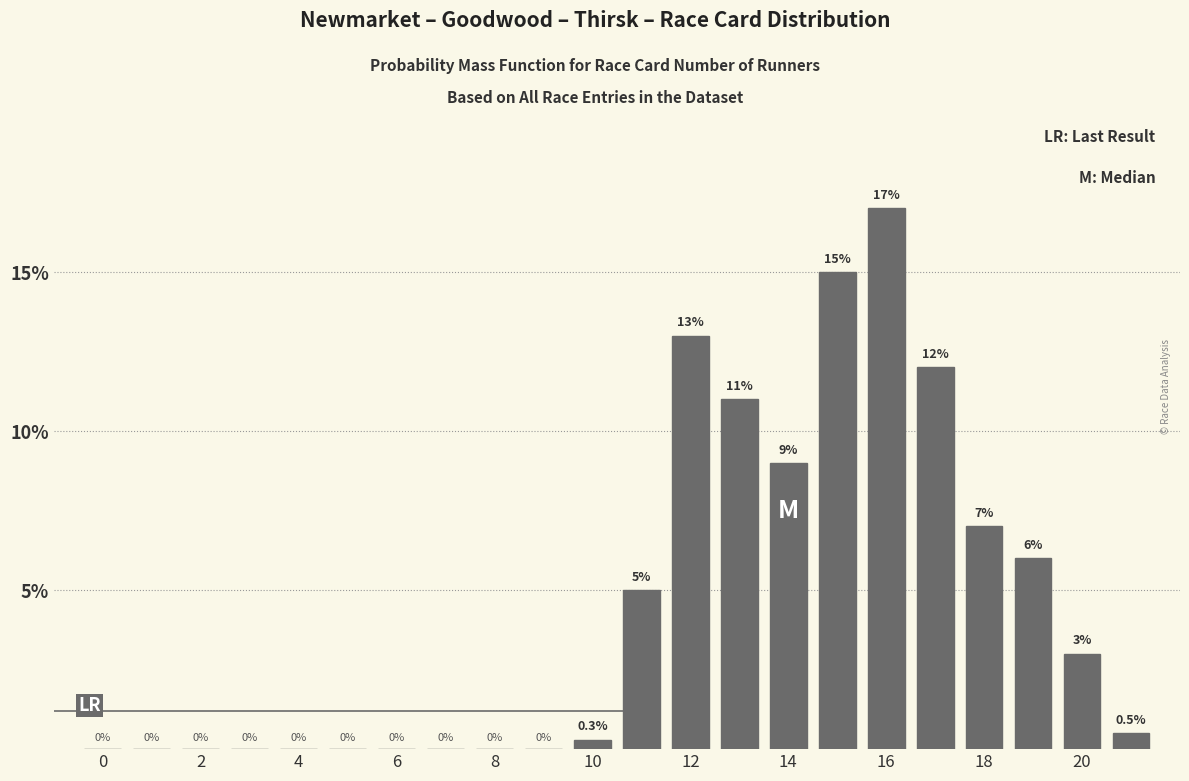

Are the bars horizontal?

No